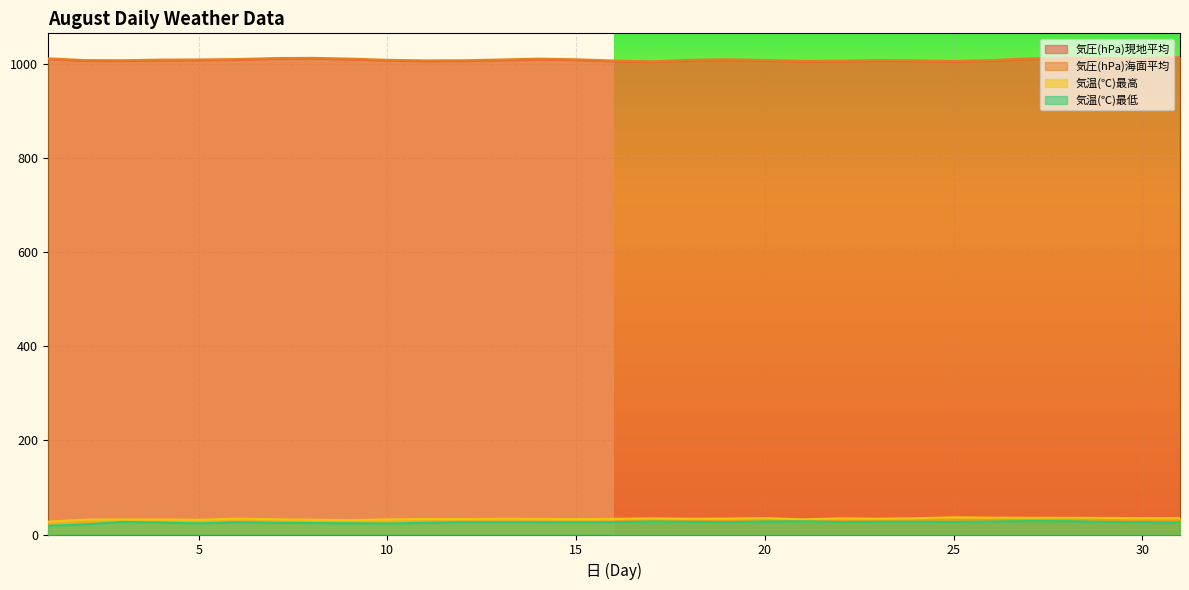

What is the spread (max minus min) of values at 6?

983.6